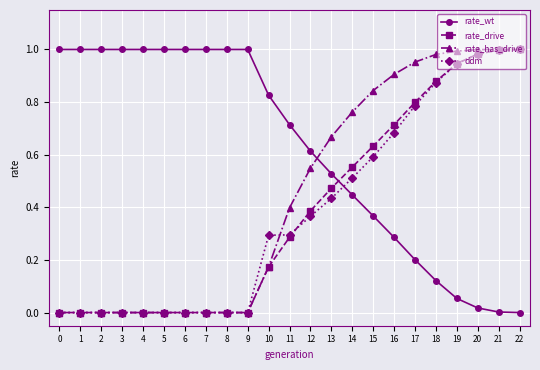

The ddm series shows 0.2 at 11. True or false?

False